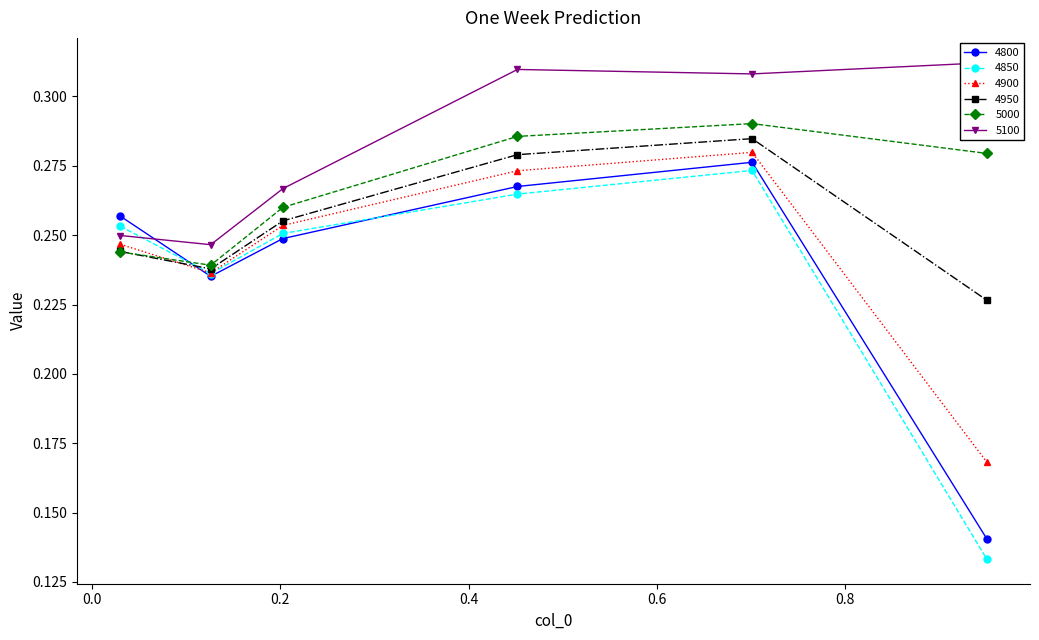

In 4800, how many points are higher than both neighbors (excluding endpoints)?

1